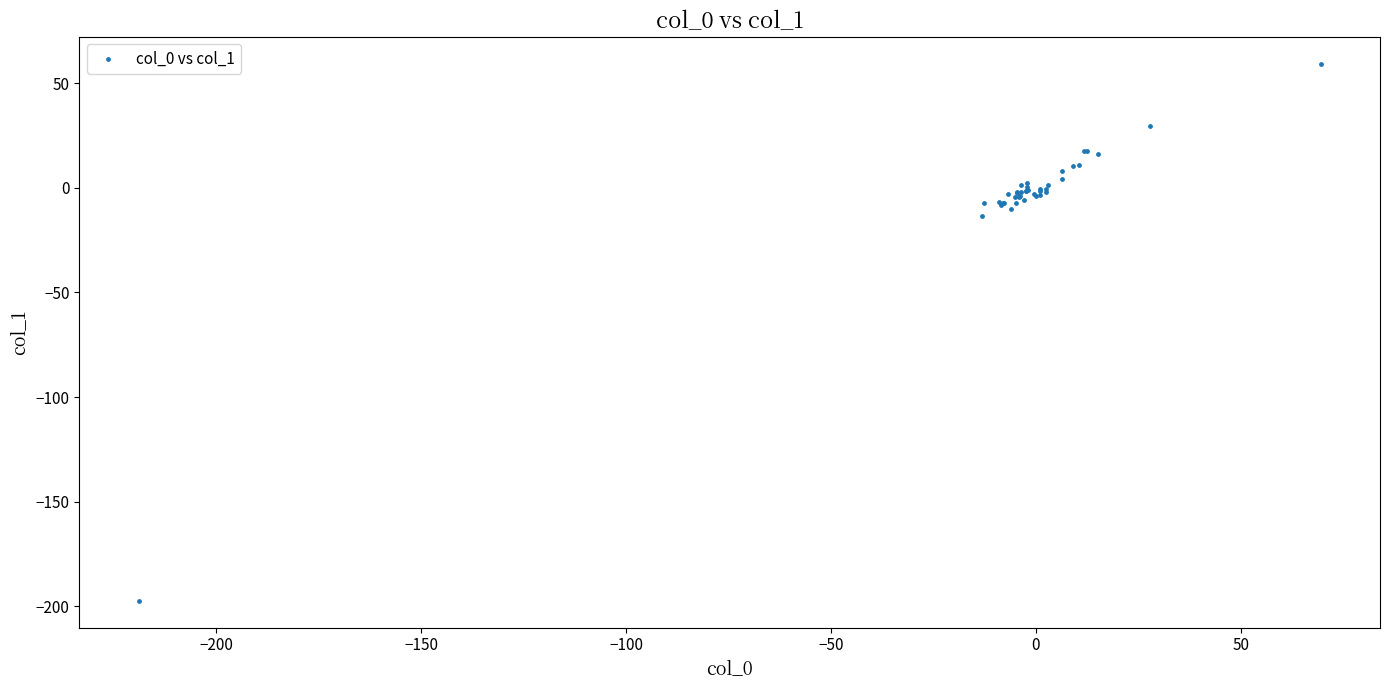

What Y value in the scatter plot is closest to -68?

-13.7